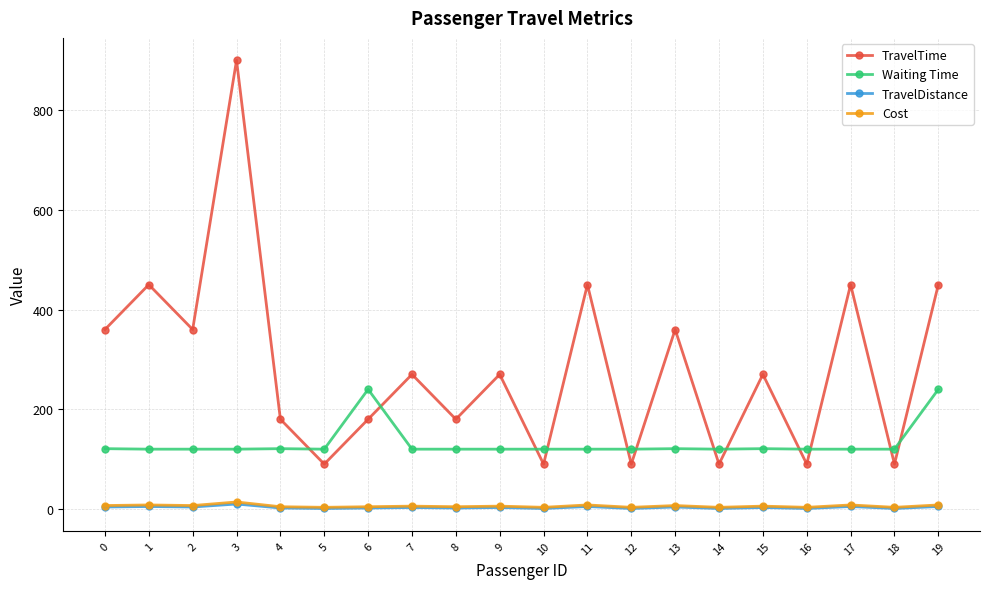

Which series has the widest spread of values?

TravelTime